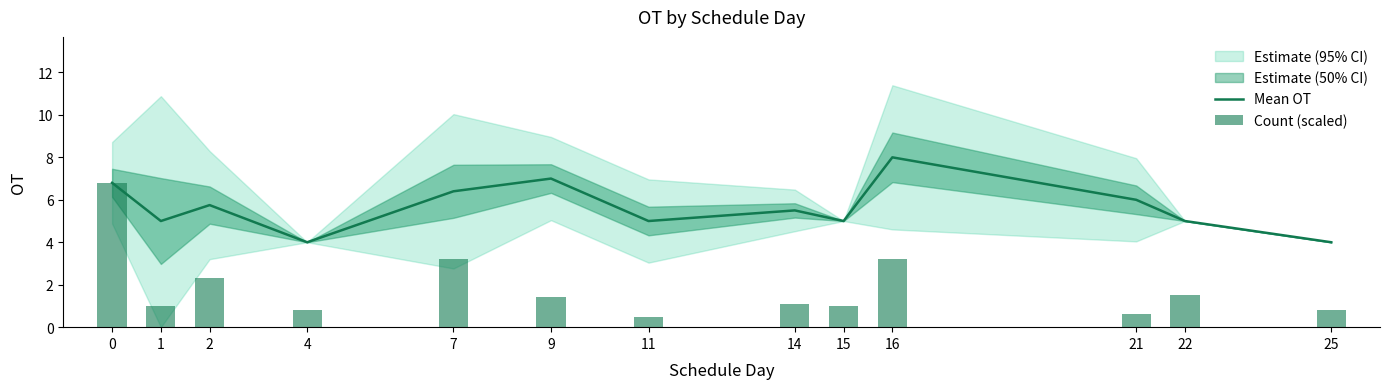

What is the highest value of the Mean OT series?

8.0